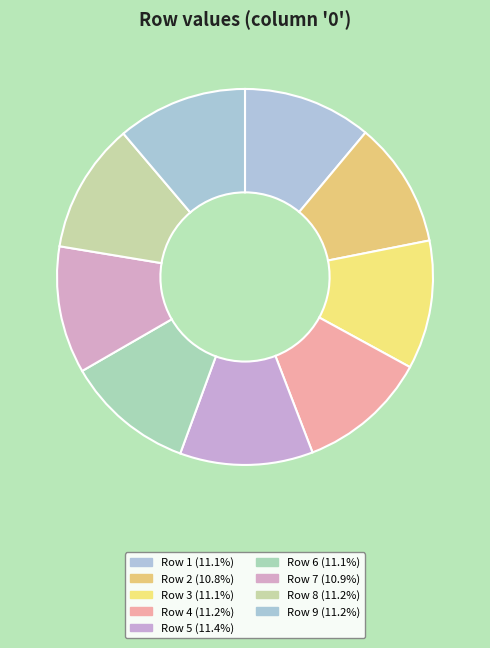

Count the number of slices in the pie.

9